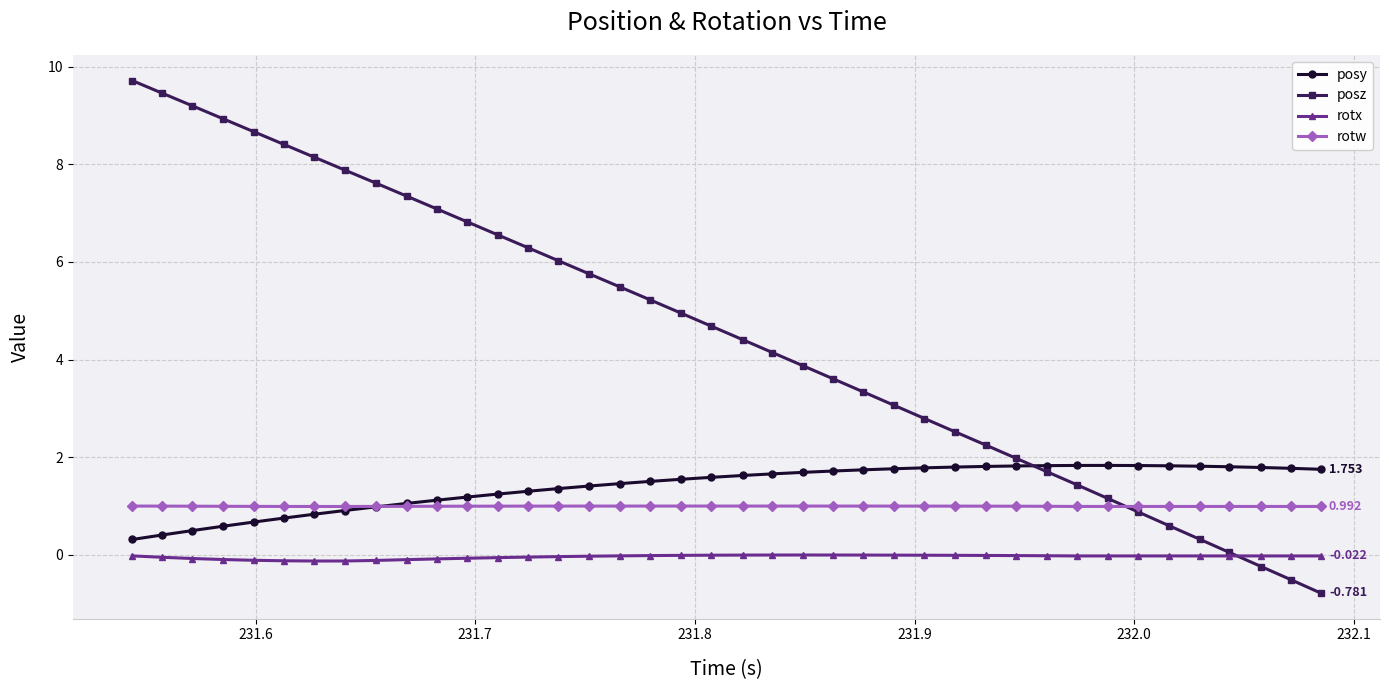

Rank the series by their maximum value, from lowest to highest.

rotx, rotw, posy, posz